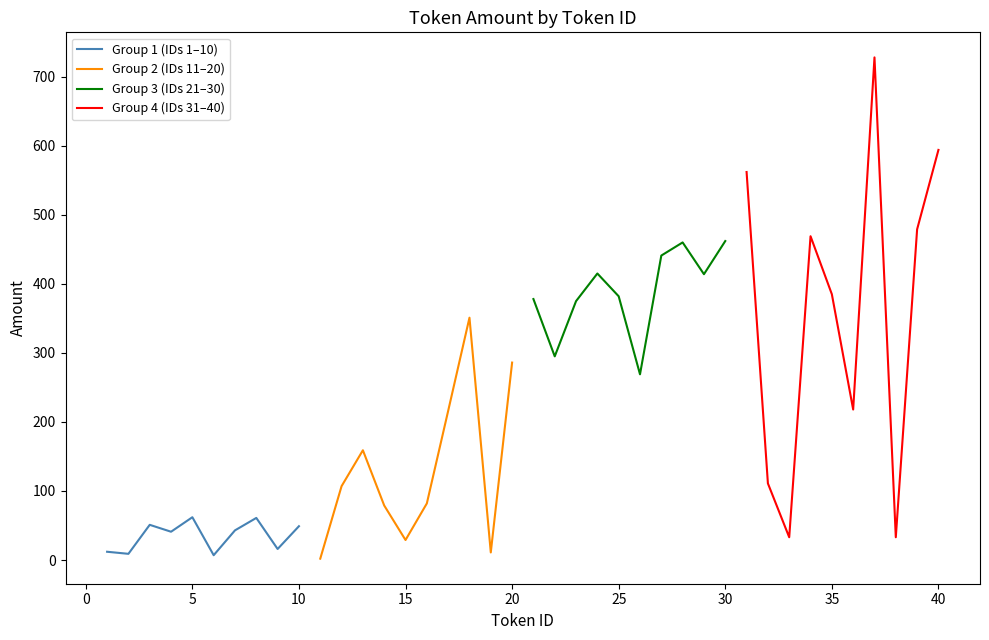

Is it true that Group 4 (IDs 31–40) equals 535 at 35?

False